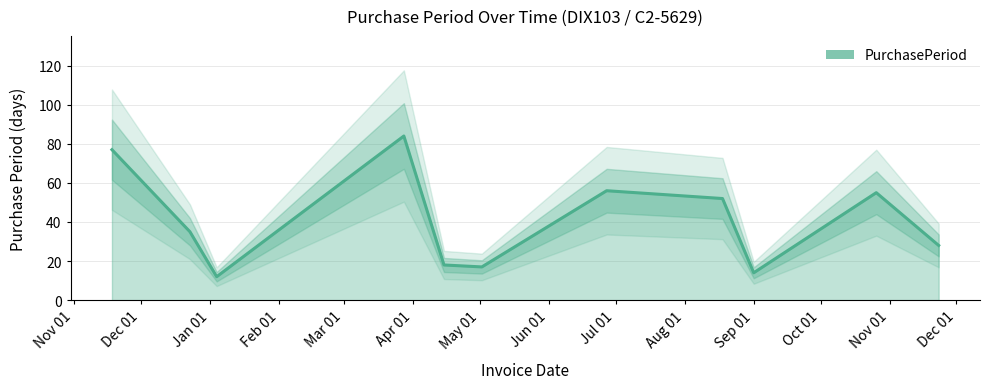

How many interior local valleys (lower than both neighbors) does the data have?

3